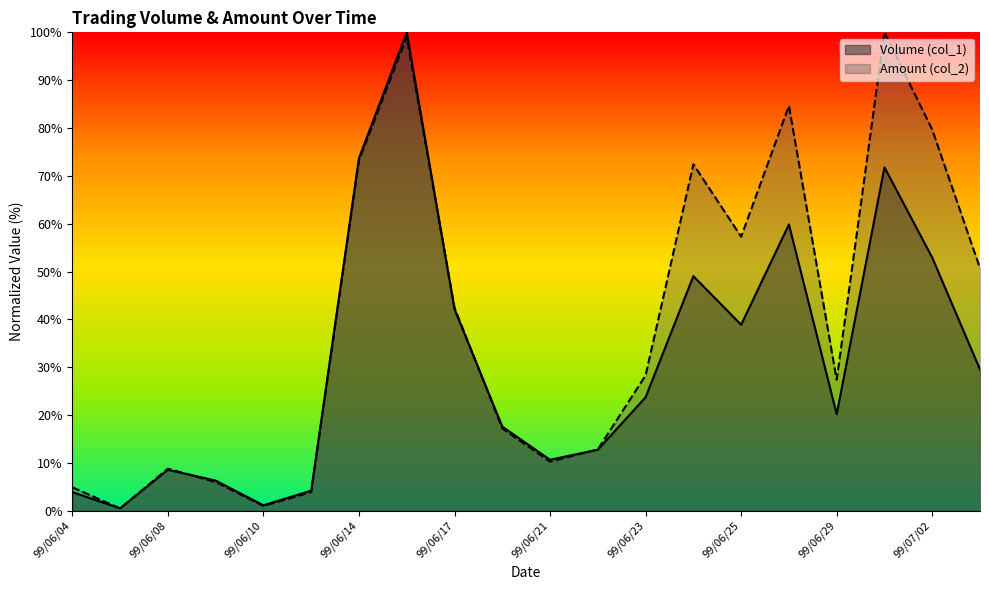

At which category is the sum across all series the highest?

99/06/15